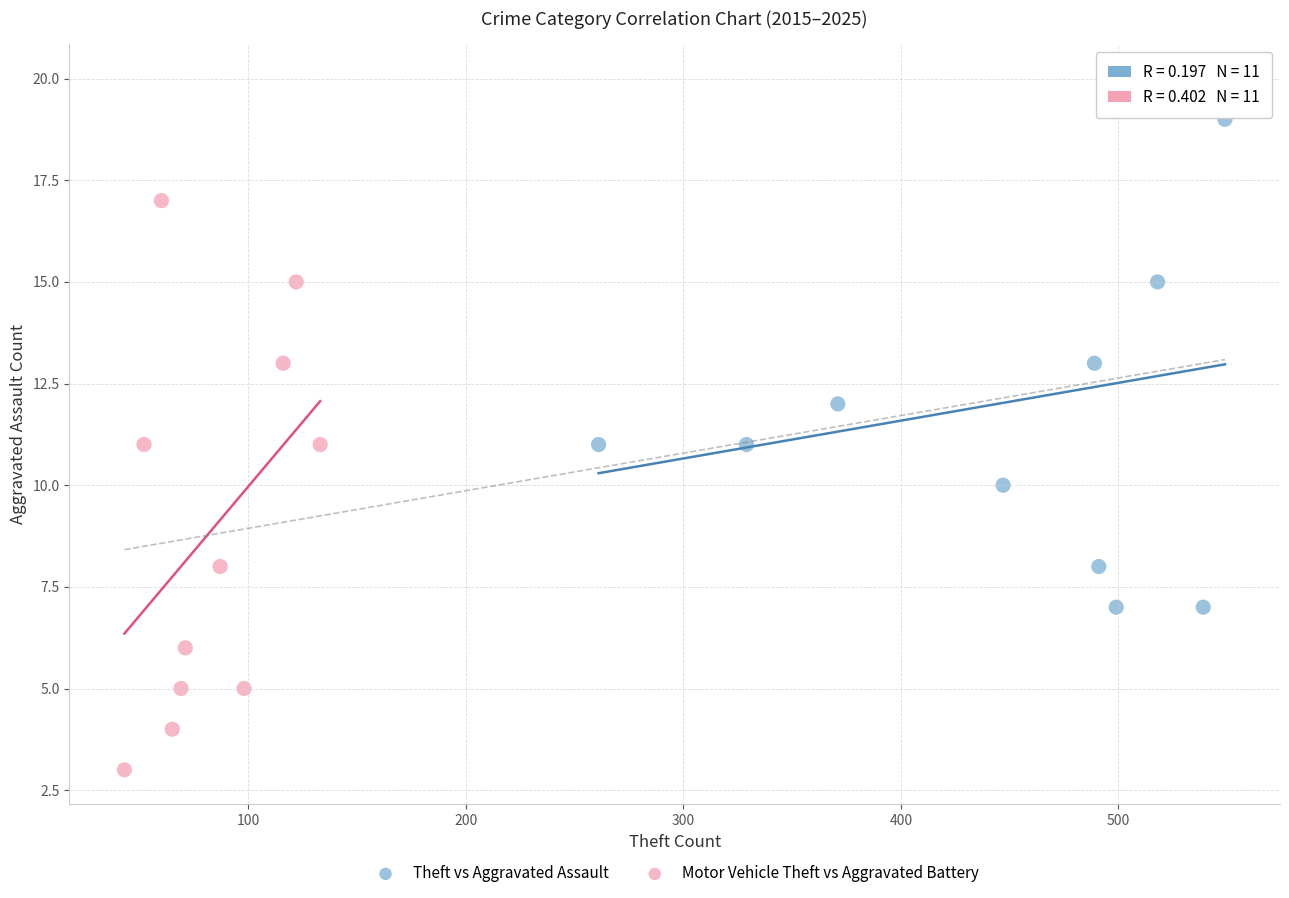

Which series has the largest Y range (max minus min)?

Motor Vehicle Theft vs Aggravated Battery